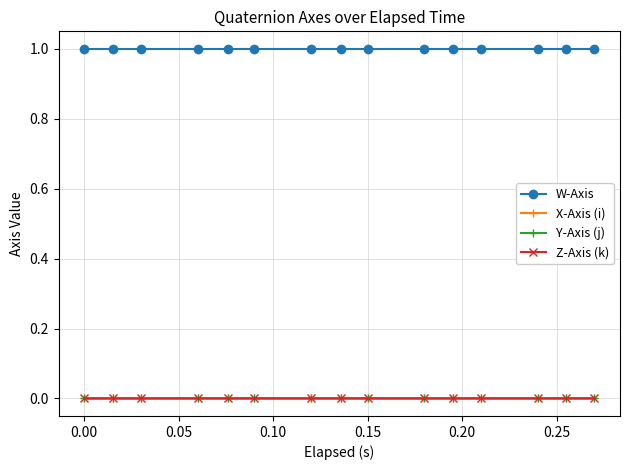

In Y-Axis (j), how many points are lower than both neighbors (excluding endpoints)?

1